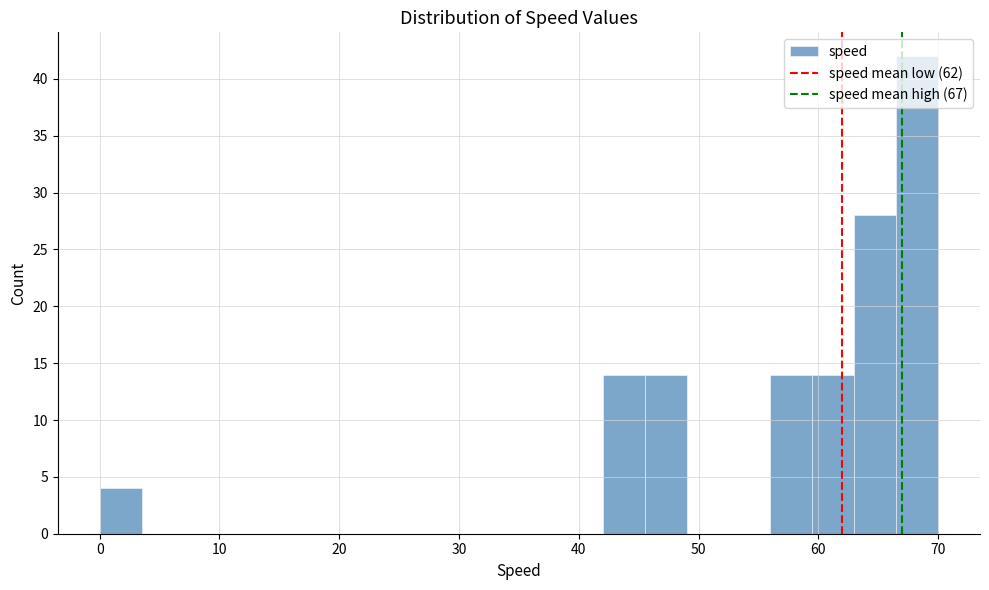

Read against the x-axis, roughly where is the centre of the tallest bar?

68